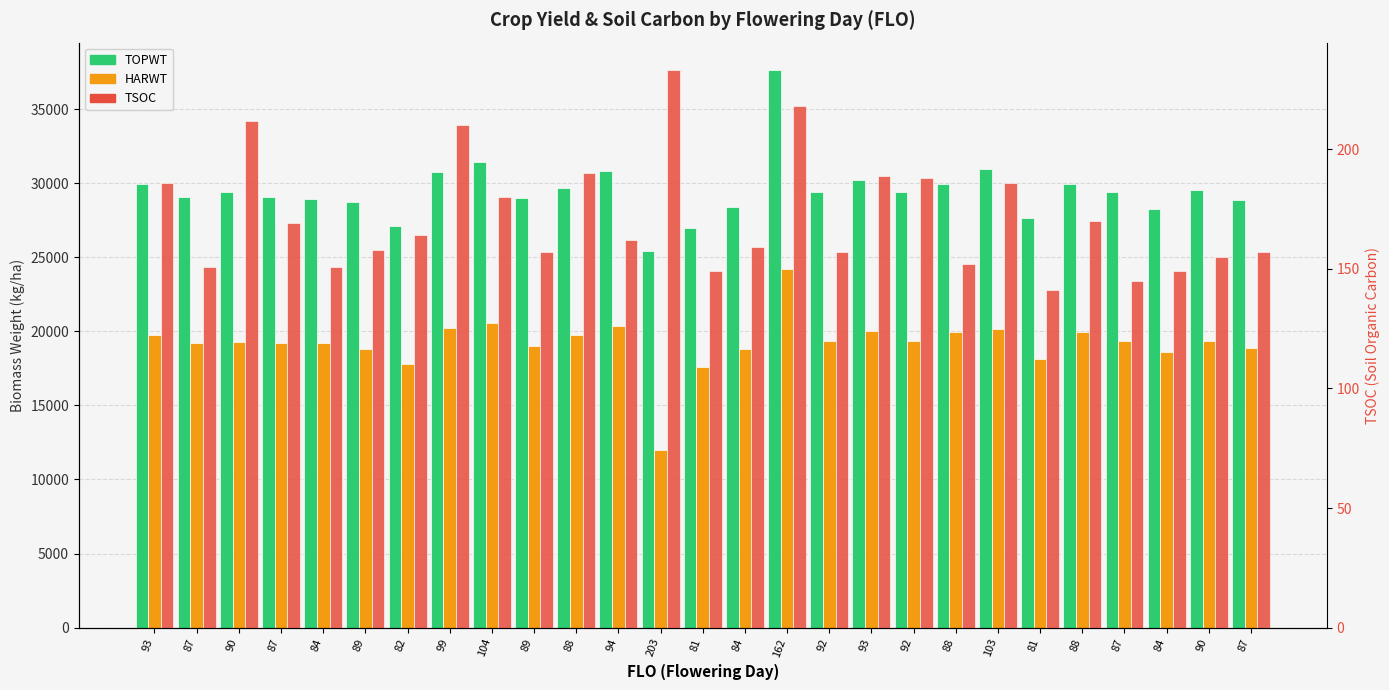

The value of TOPWT at 87 is 29086. True or false?

True